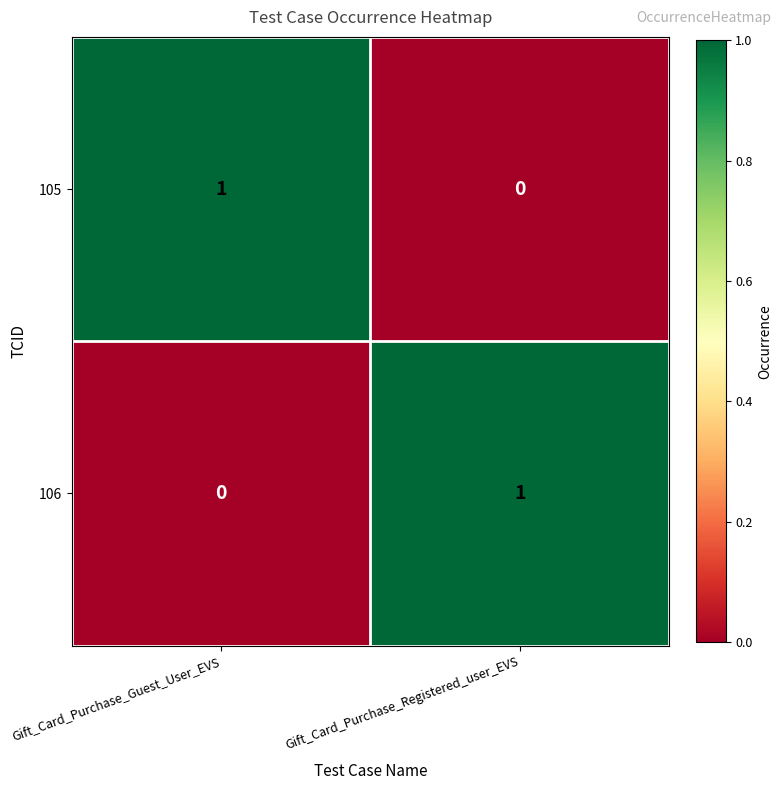

At which label does 105 reach its peak?

Gift_Card_Purchase_Guest_User_EVS